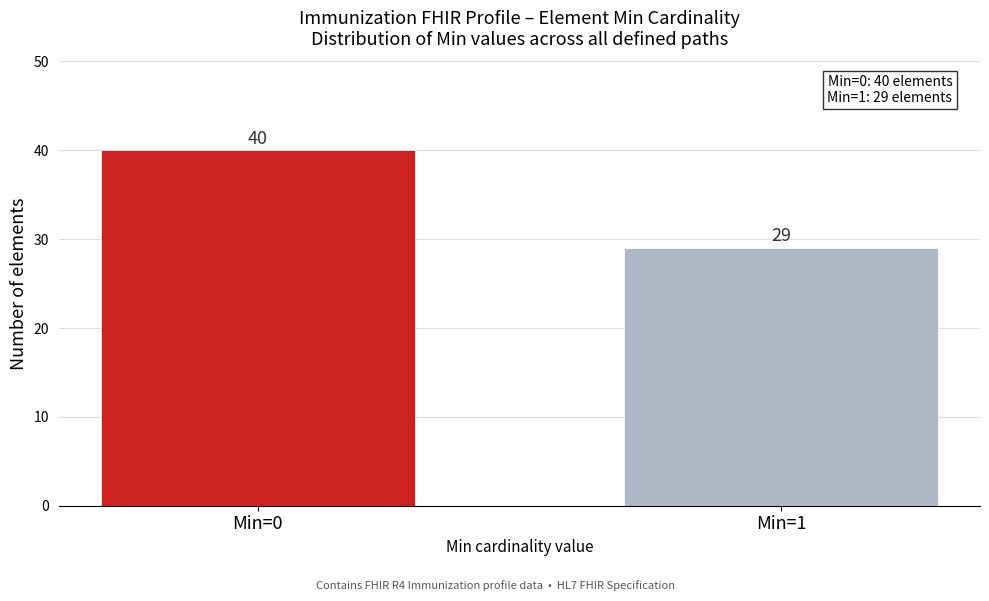

Reading left to right, transcribe all the data shown in this chart.

40	29